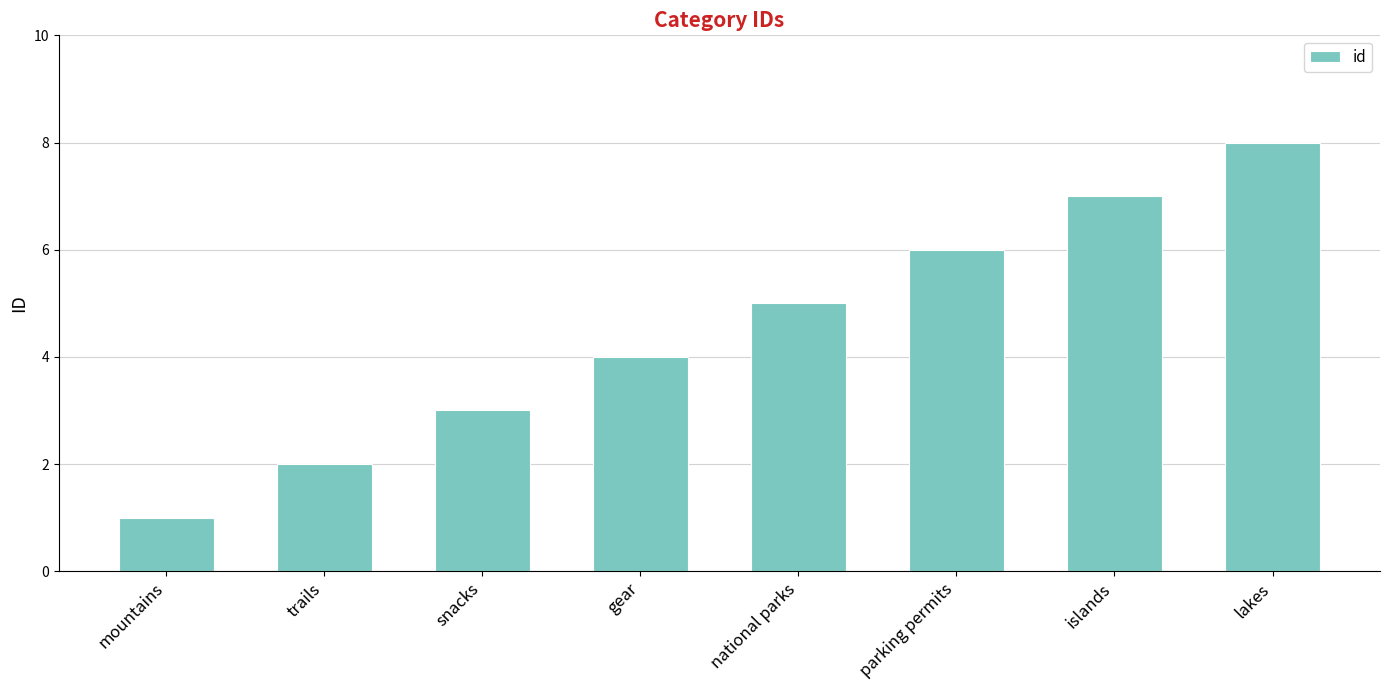

How many distinct data groups are displayed?

1